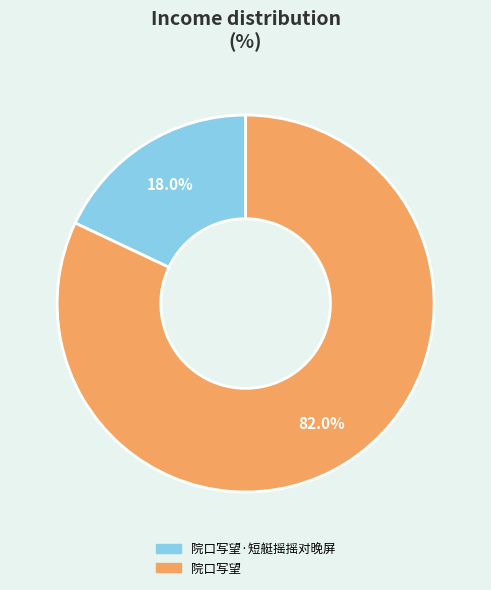

Which has a higher value, 院口写望 or 院口写望·短艇摇摇对晚屏?

院口写望